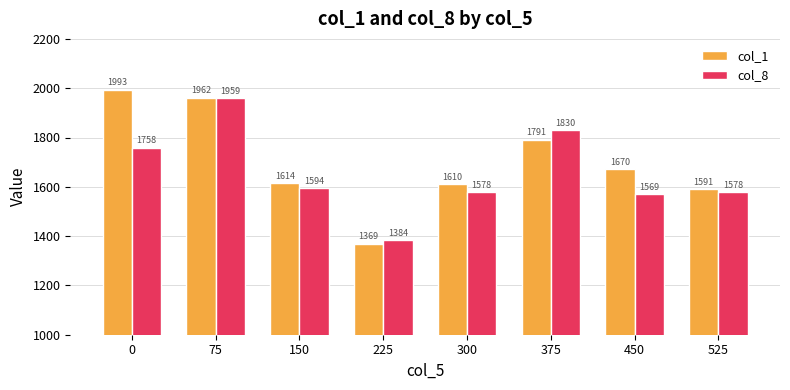

What is the sum of the col_8 values at 225 and 375?

3213.9